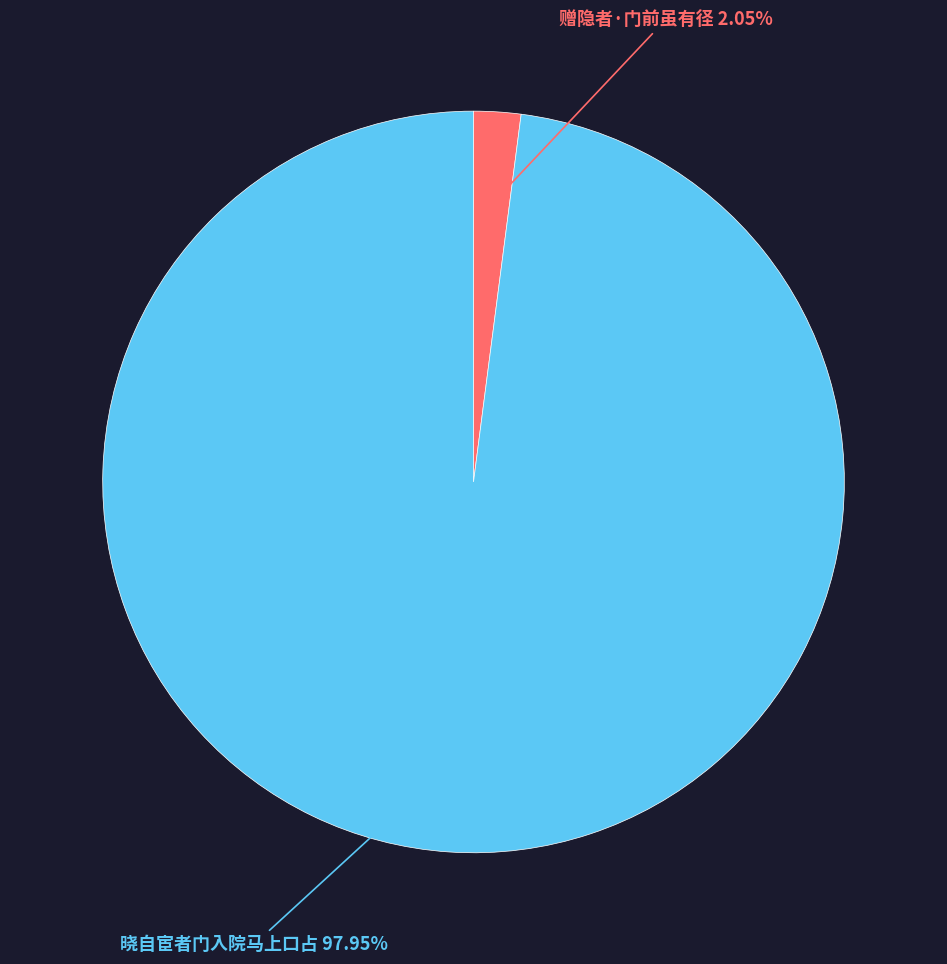

Combined, what portion of the pie is 晓自宦者门入院马上口占 and 赠隐者·门前虽有径?

100.0%